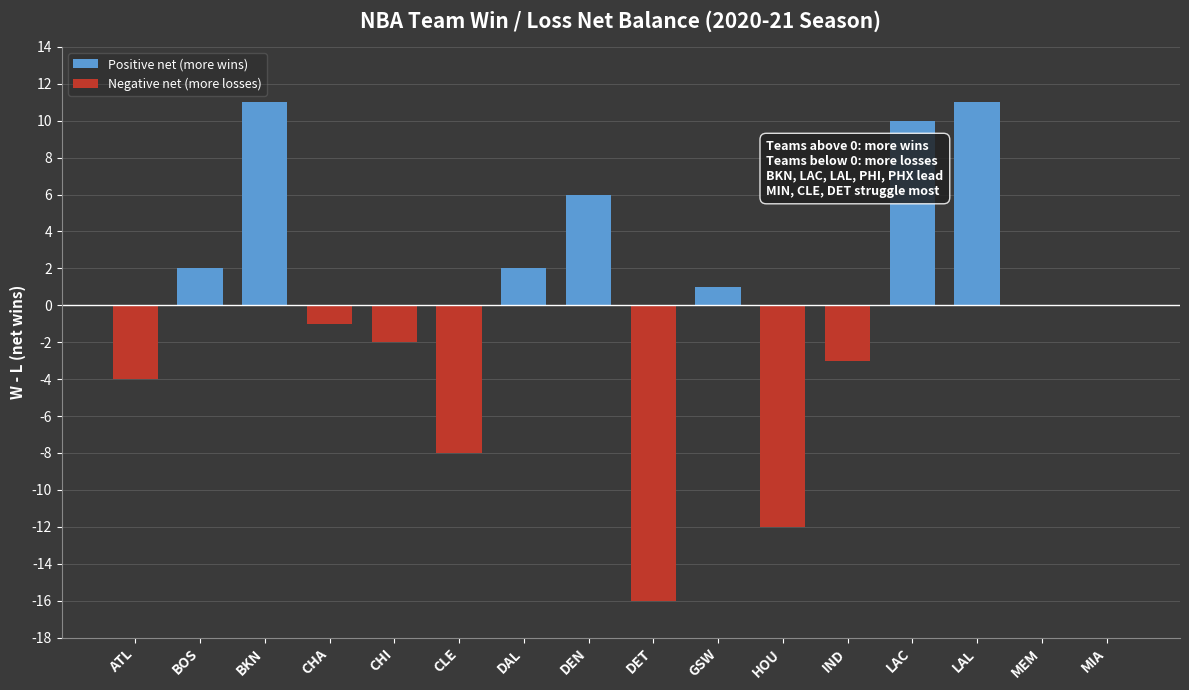

What is the greatest value displayed?

11